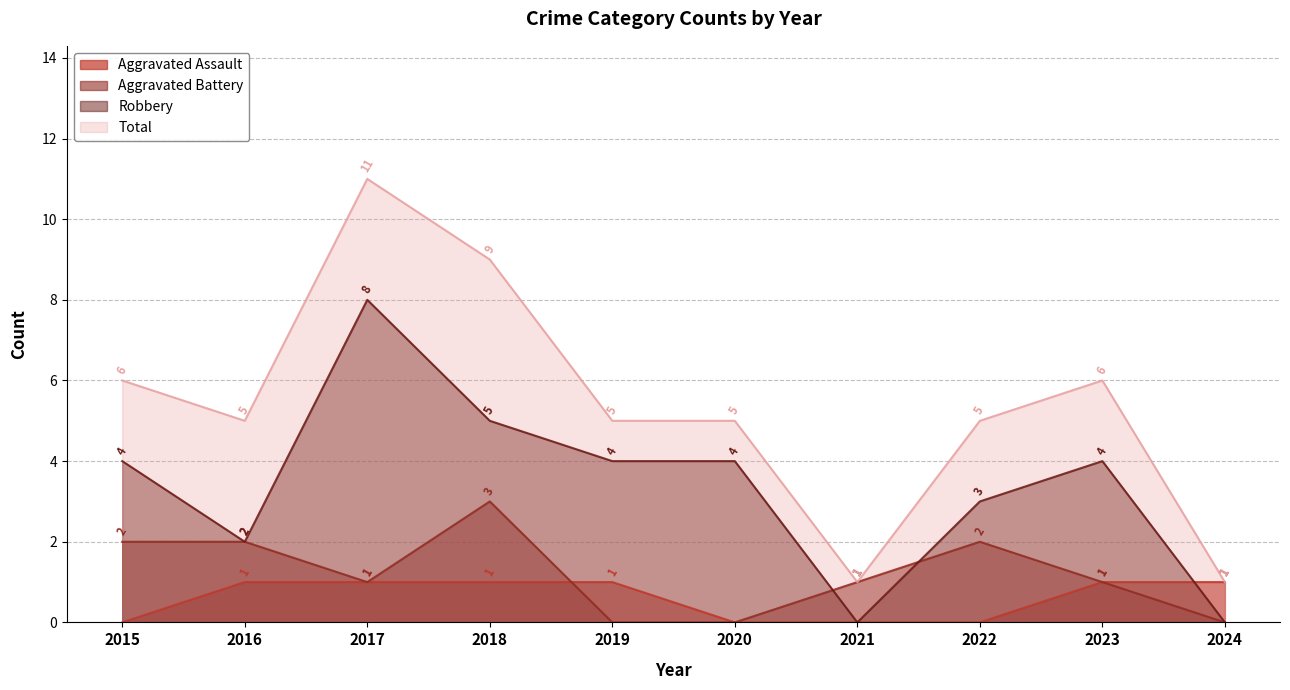

Is the value of Total at 2022 greater than the value of Robbery at 2020?

Yes